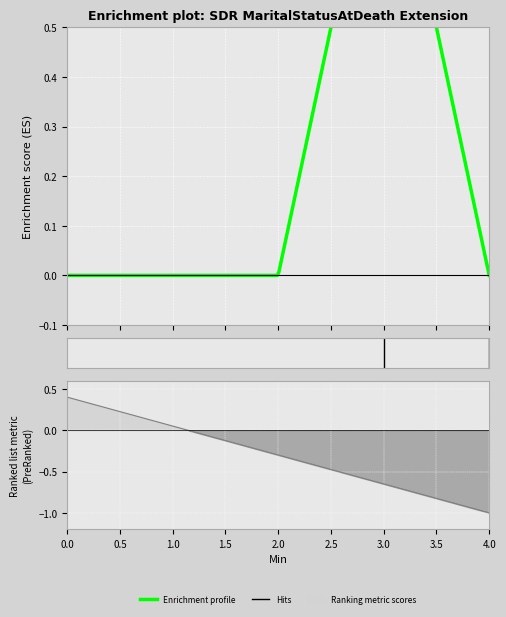

Does the chart display data point markers on the line(s)?

No